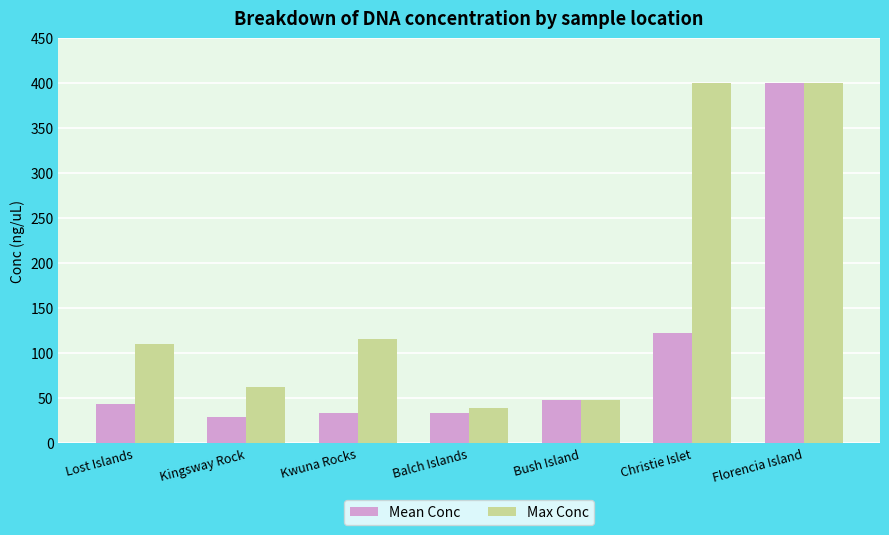

At which label does Mean Conc reach its peak?

Florencia Island